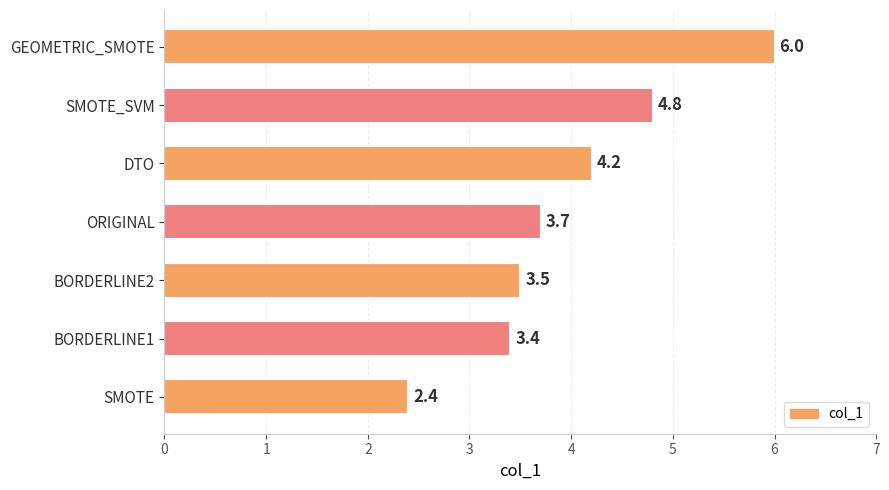

Where is the data nearest to the value 4?

DTO